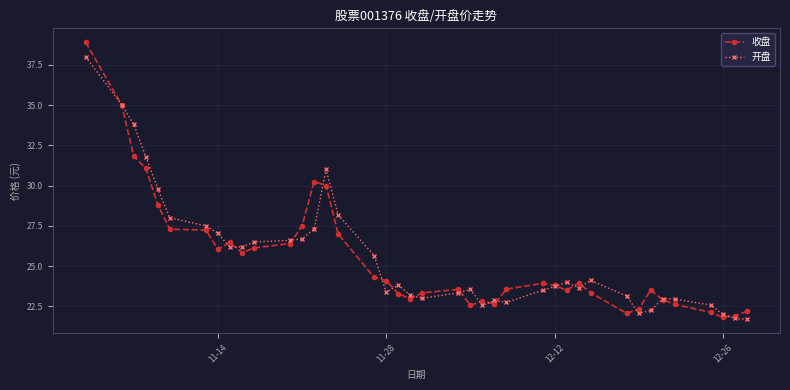

Rank the series by their maximum value, from lowest to highest.

开盘, 收盘